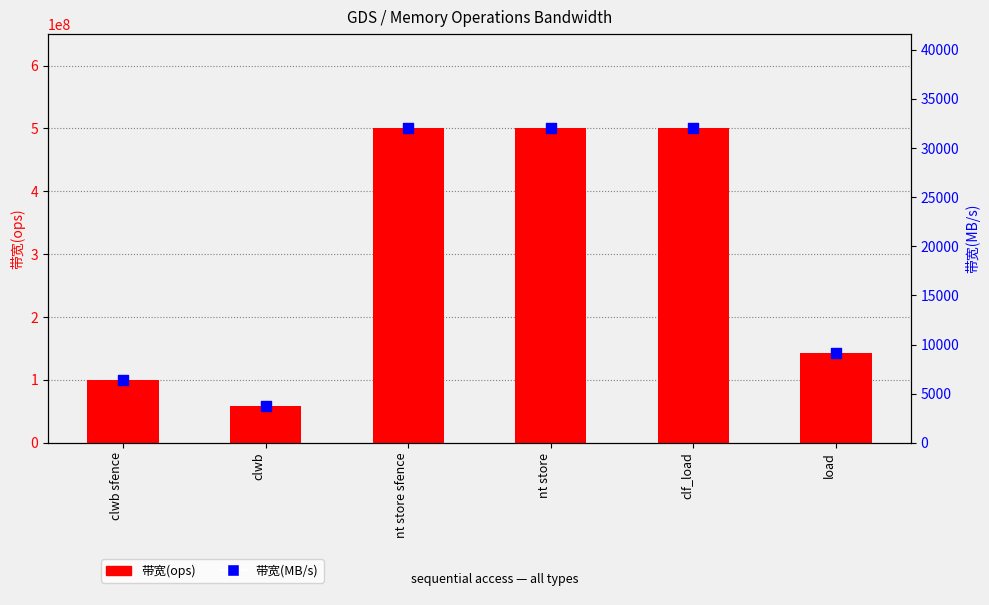

At how many categories does at least one series exceed 142735526?

4